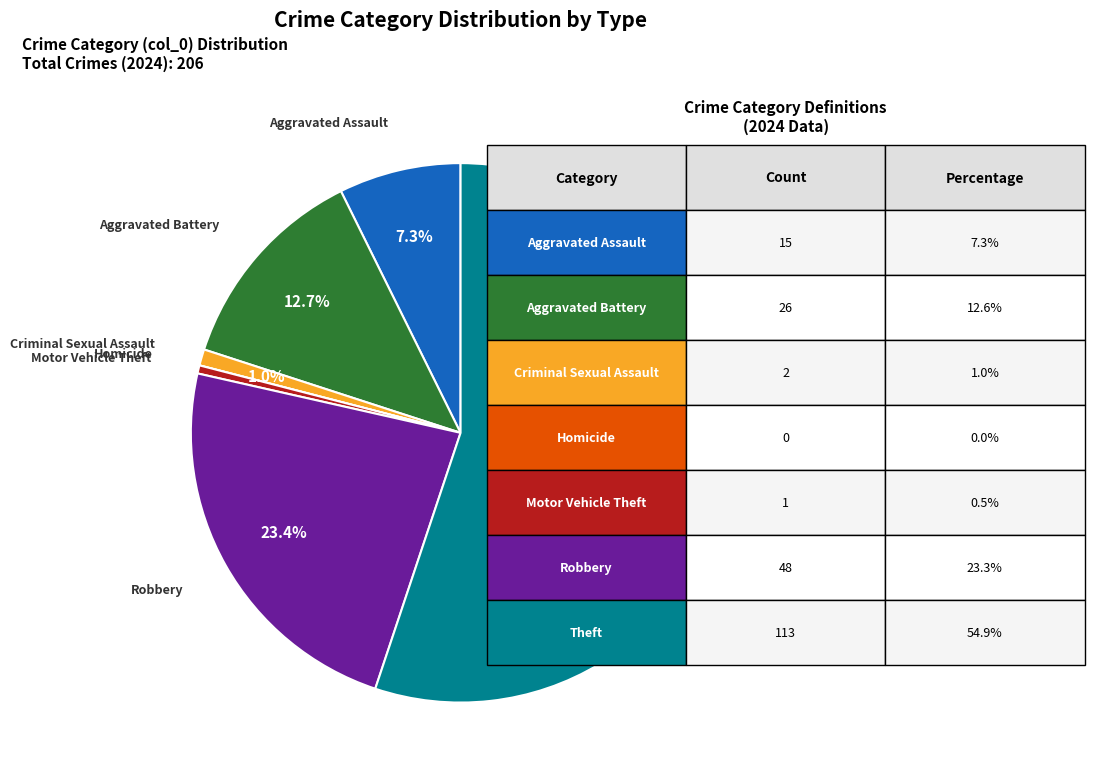

What is the ratio of the value at Robbery to the value at Aggravated Battery?

1.8